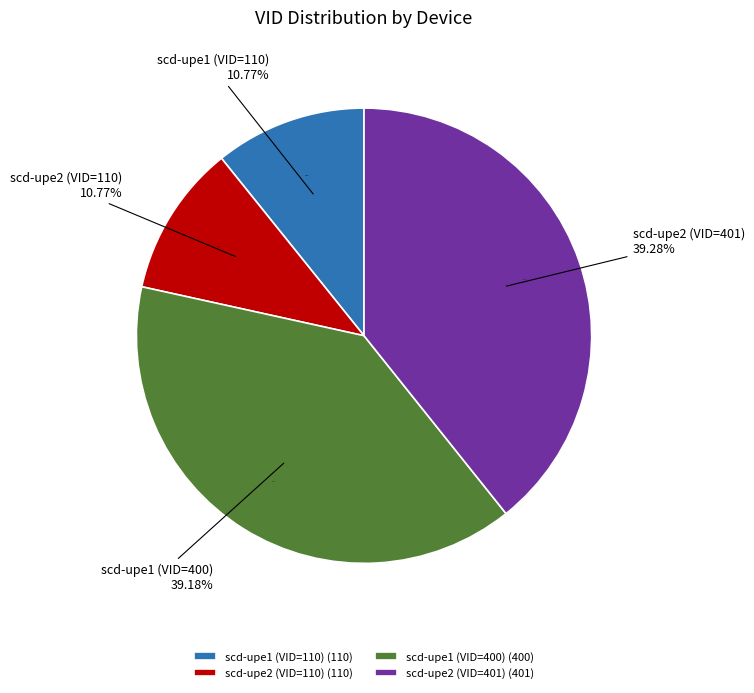

True or false: scd-upe1 (VID=400) accounts for 39% of the total.

True